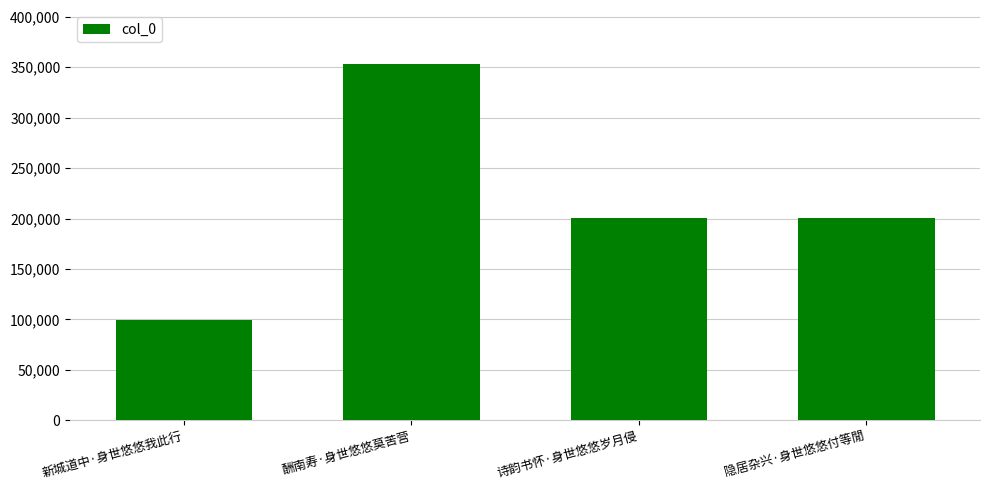

The chart shows a value of 45086 at 隐居杂兴·身世悠悠付等閒. True or false?

False